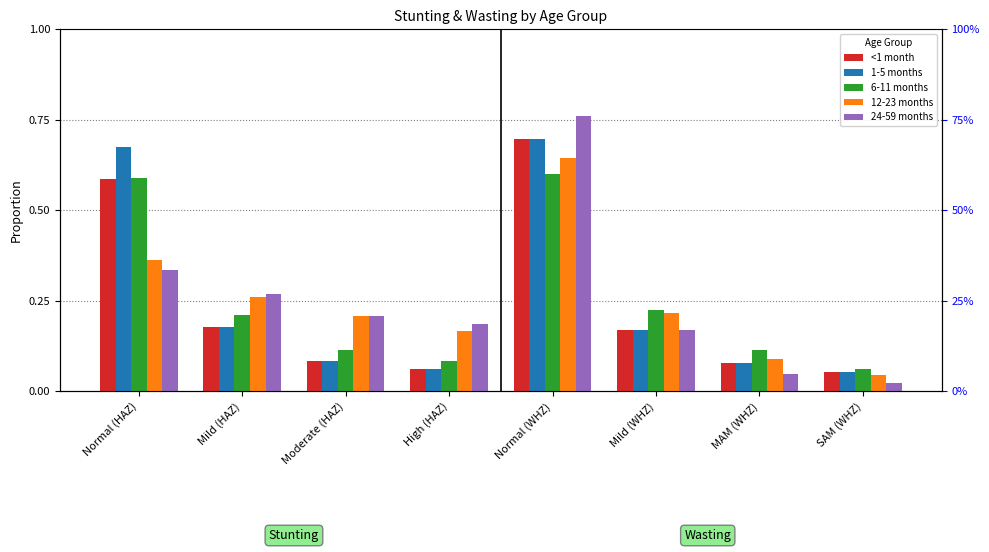

What is the label of the 2nd bar from the right?

MAM (WHZ)